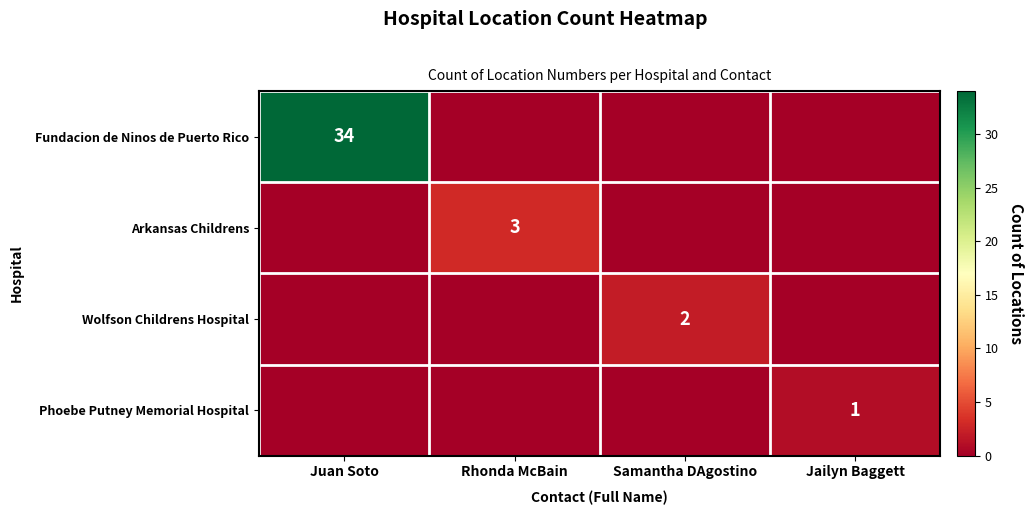

The value of Arkansas Childrens at Rhonda McBain is 5. True or false?

False